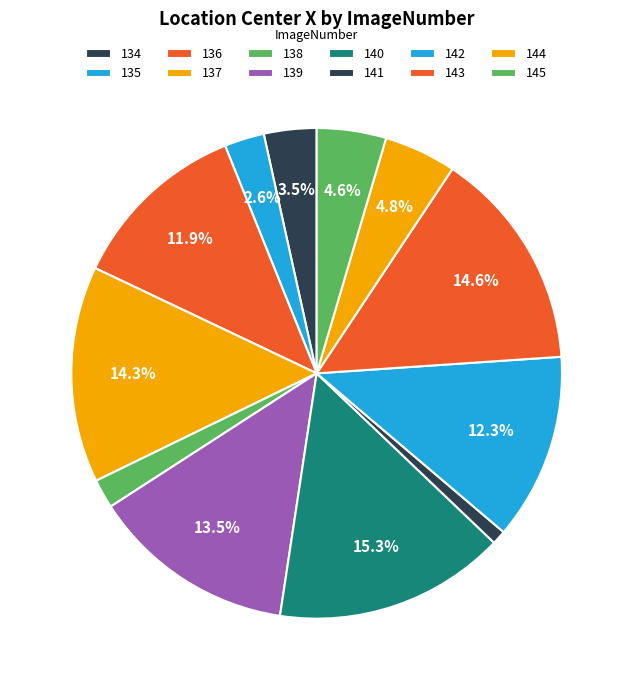

True or false: 135 accounts for 3% of the total.

True